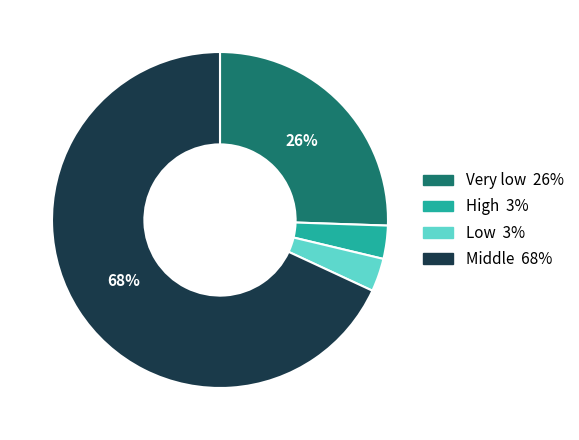

To the nearest percent, what is the average slice percentage?

25%